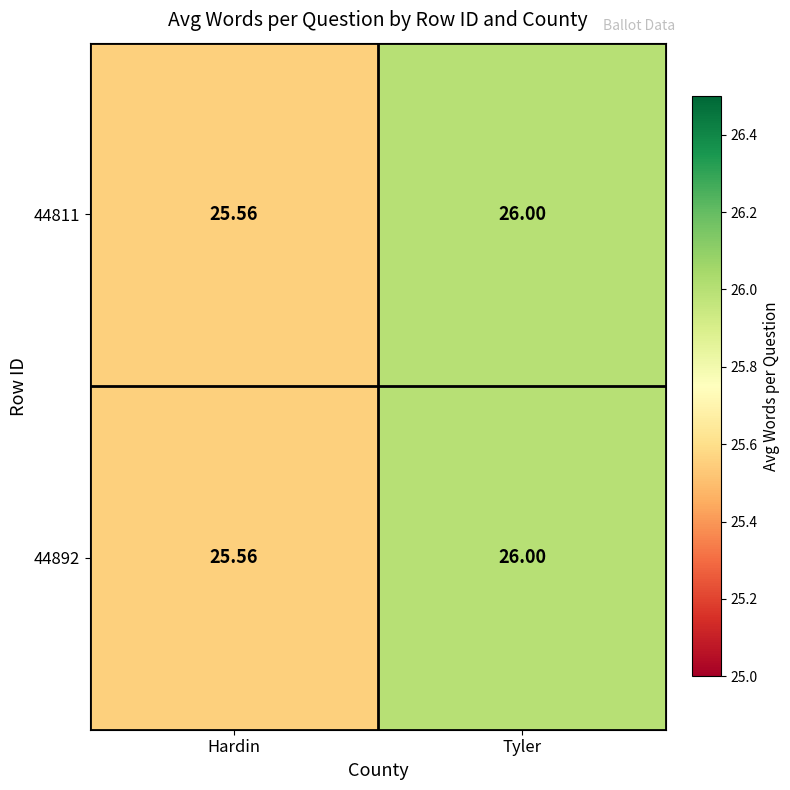

What is the minimum value shown in the chart?

25.6